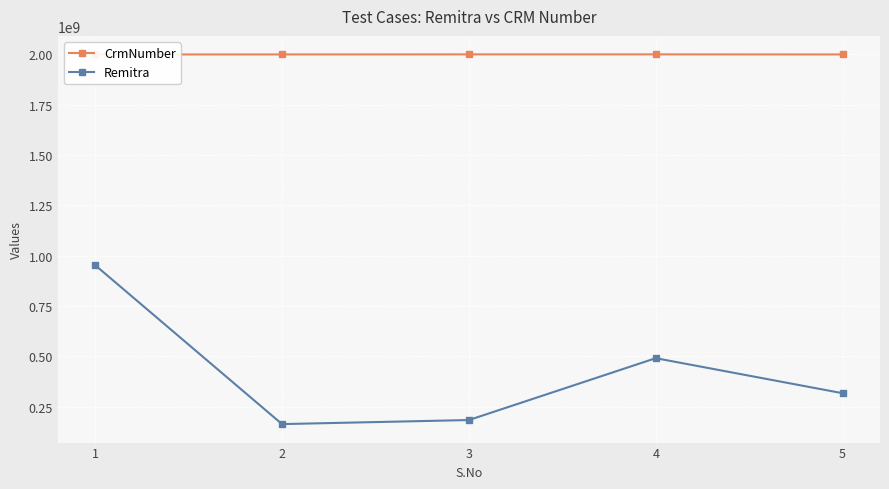

Where does the Remitra series first go above 317417015?

1